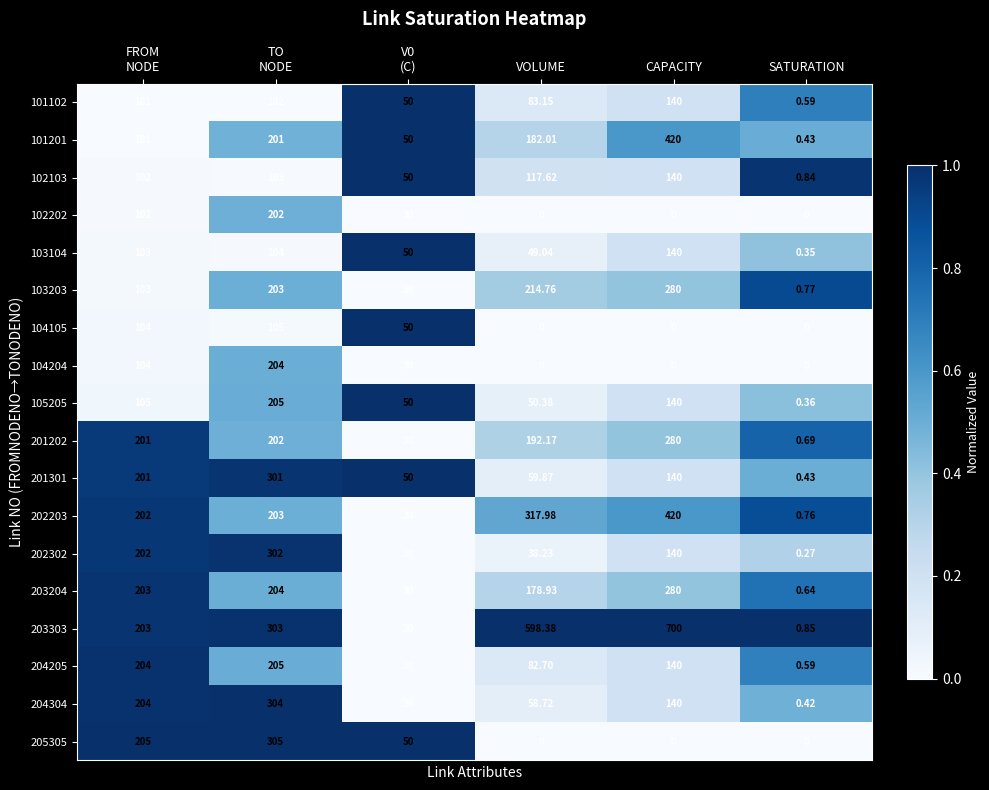

Where is 201202 nearest to the value 140?

VOLUME